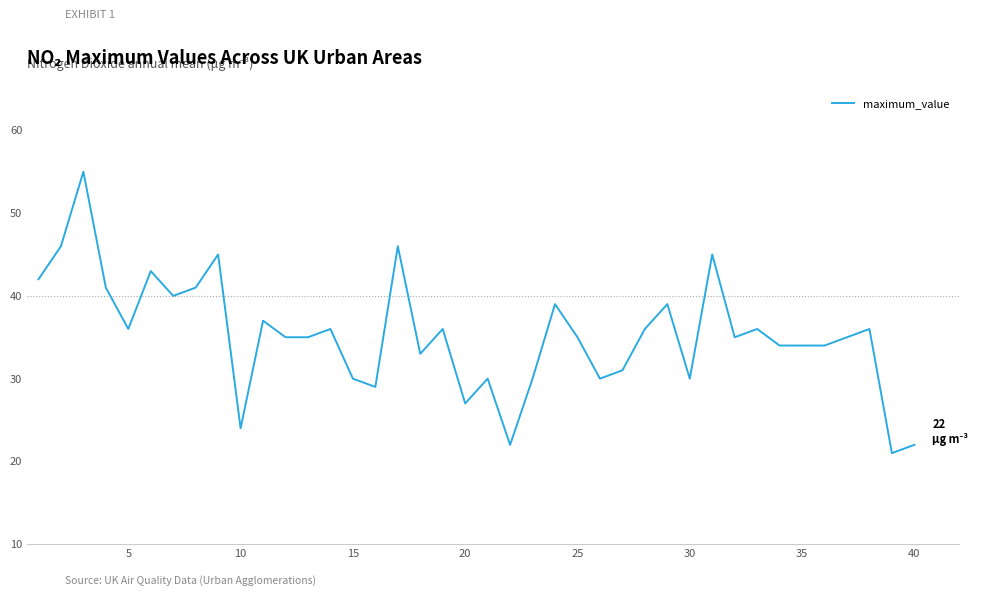

Reading left to right, what are all the values shown in this chart?

42	46	55	41	36	43	40	41	45	24	37	35	35	36	30	29	46	33	36	27	30	22	30	39	35	30	31	36	39	30	45	35	36	34	34	34	35	36	21	22